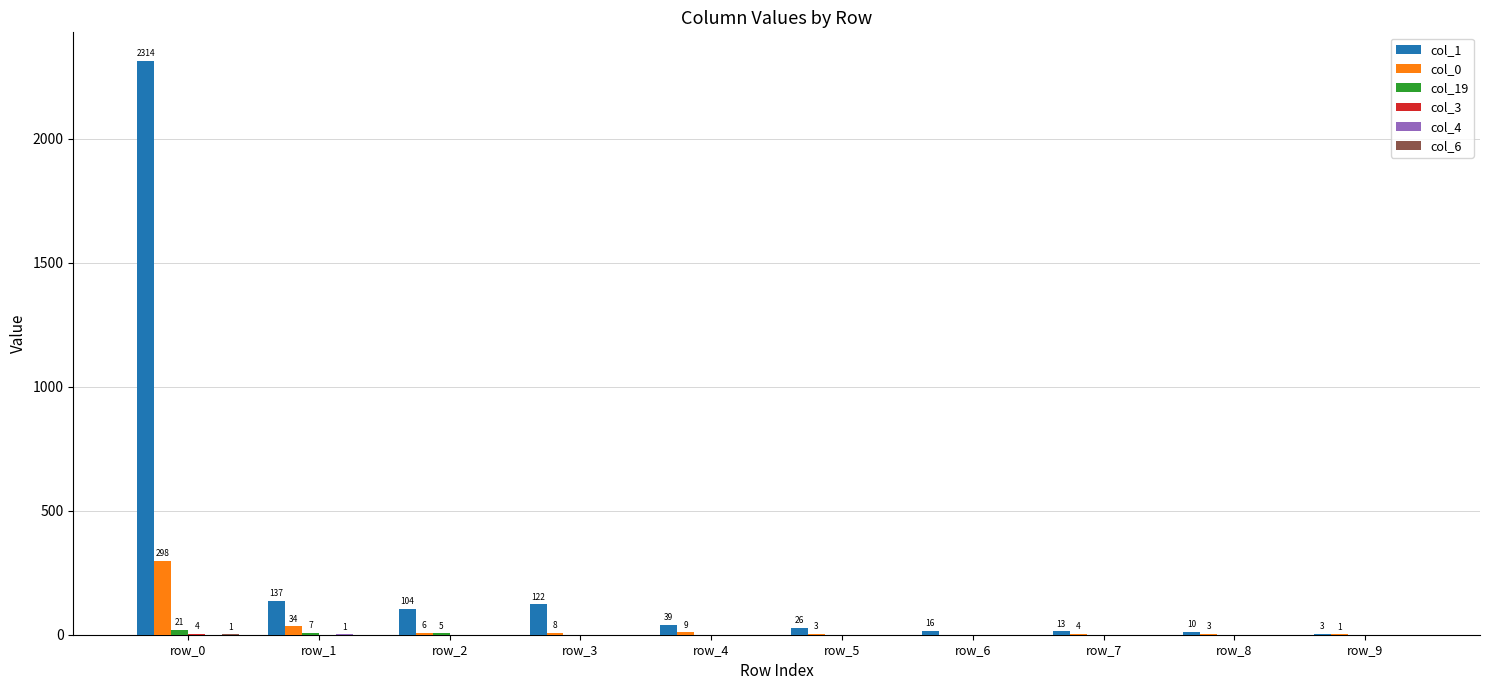

At which category is the sum across all series the highest?

row_0